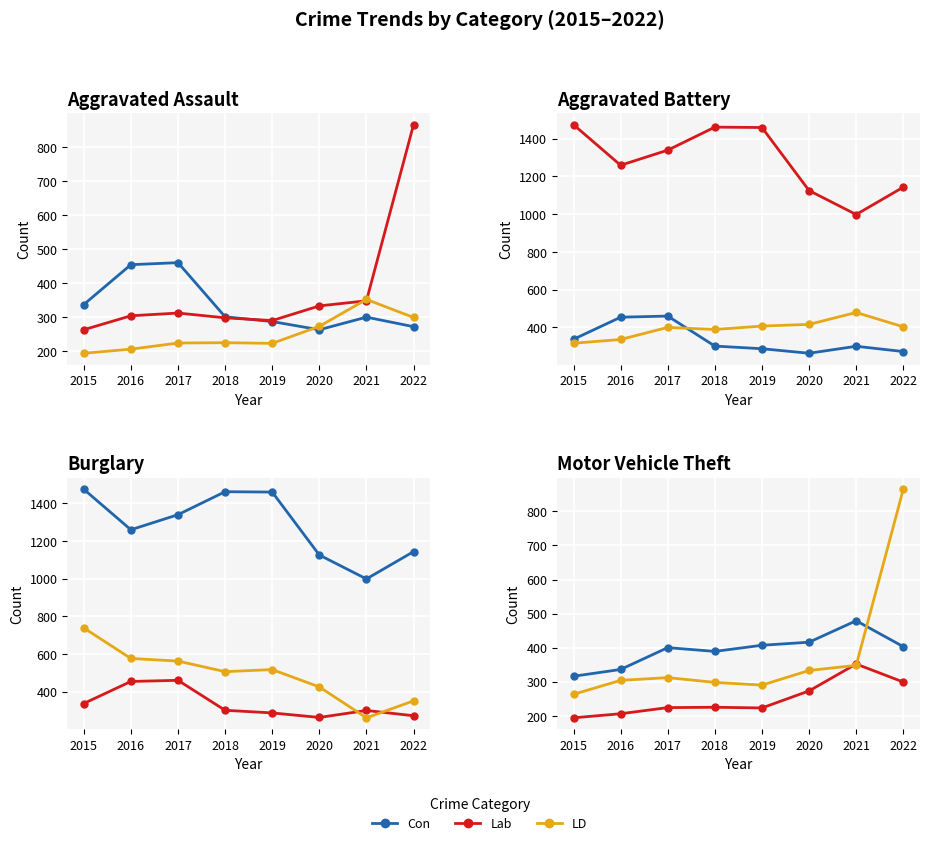

Reading right to left, extract all data points from this chart.

Con: 403	479	416	407	389	400	336	316
Lab: 299	352	273	223	225	224	206	194
LD: 865	348	333	290	298	312	304	263